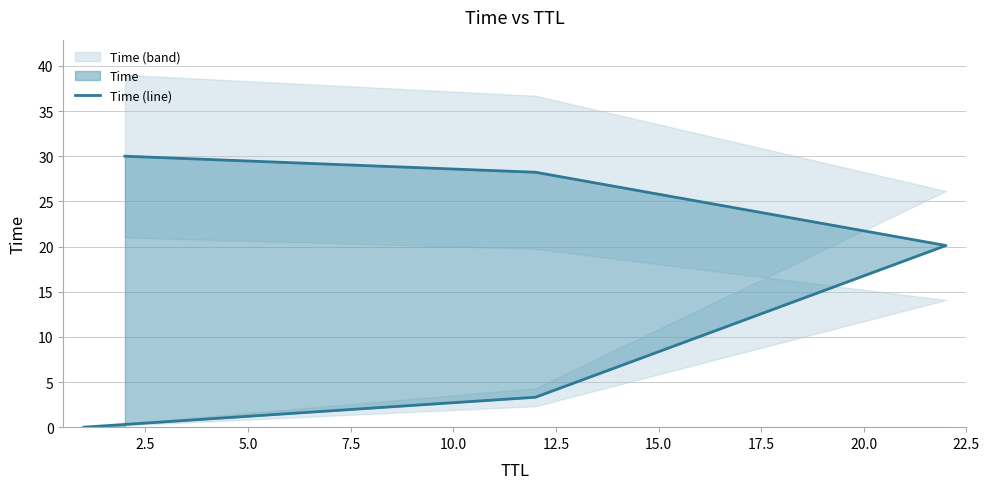

What is the difference between the maximum and minimum values?

30.0